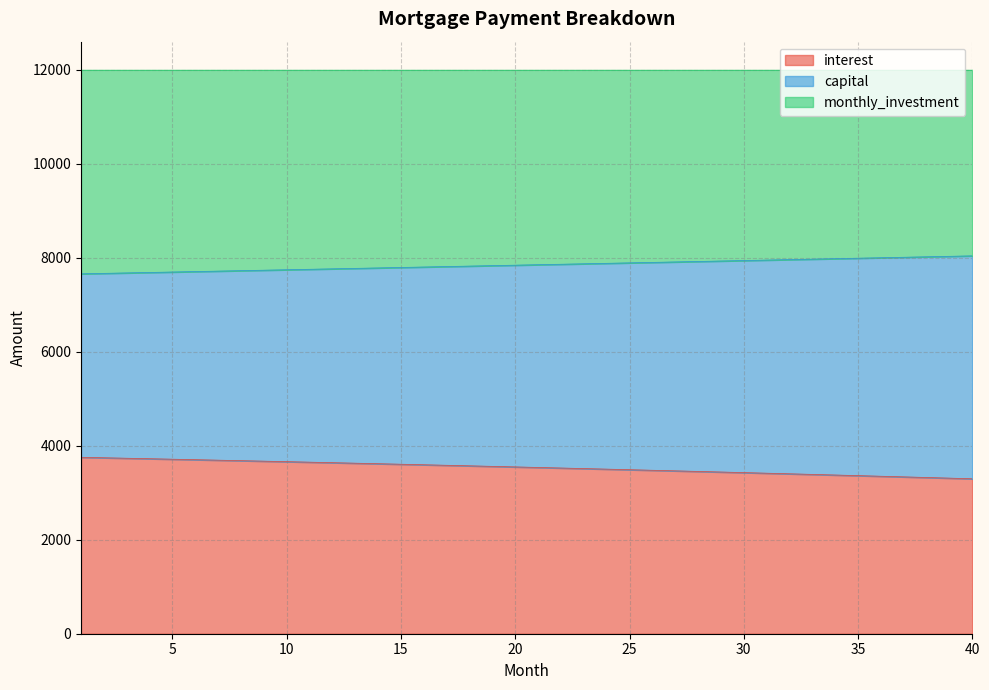

What are all the series names shown in the legend?

interest, capital, monthly_investment